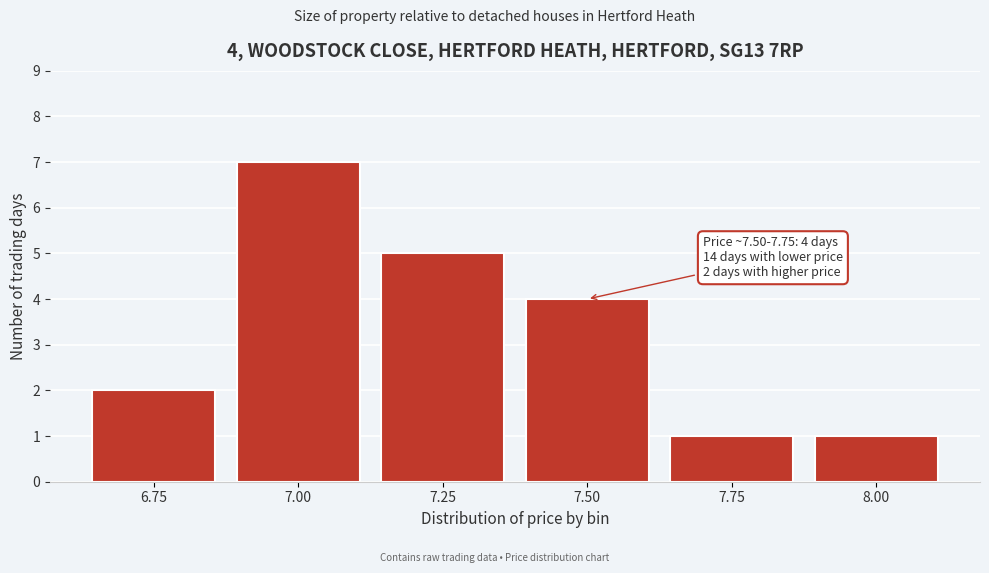

Reading left to right, transcribe all the data shown in this chart.

2	7	5	4	1	1